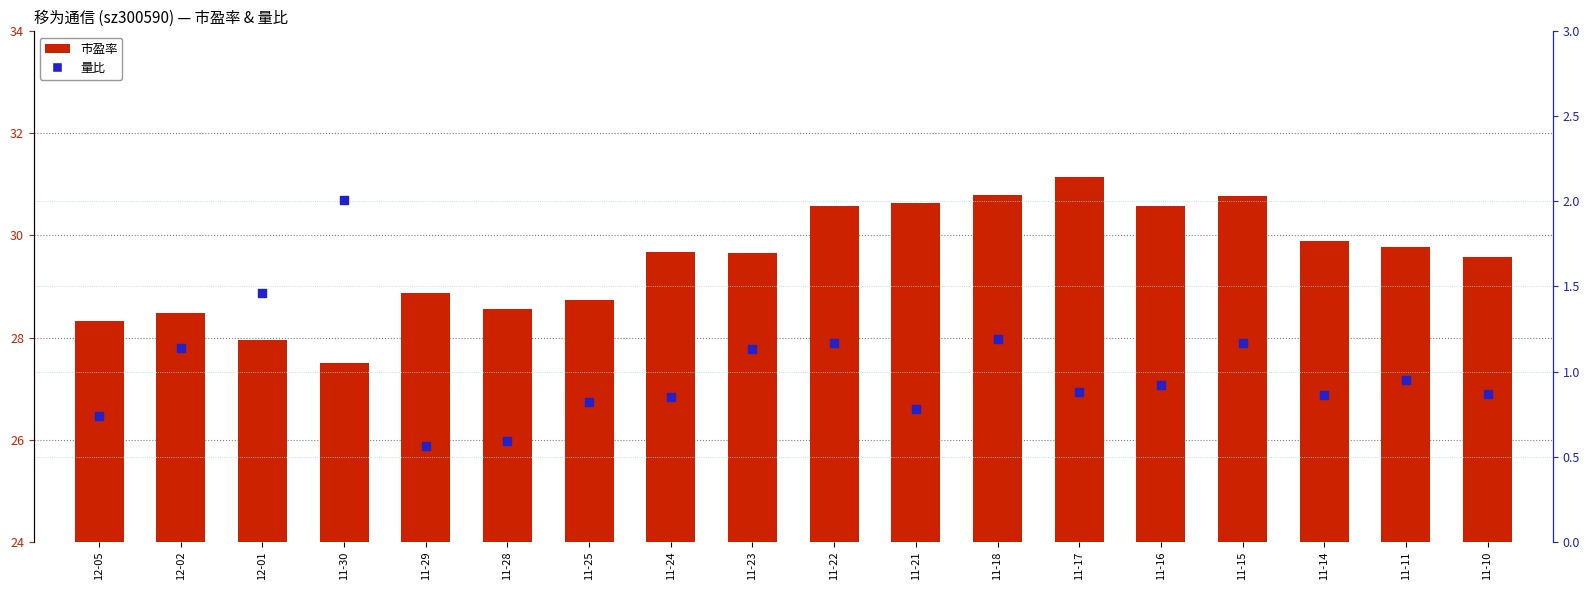

What are all the series names shown in the legend?

市盈率, 量比